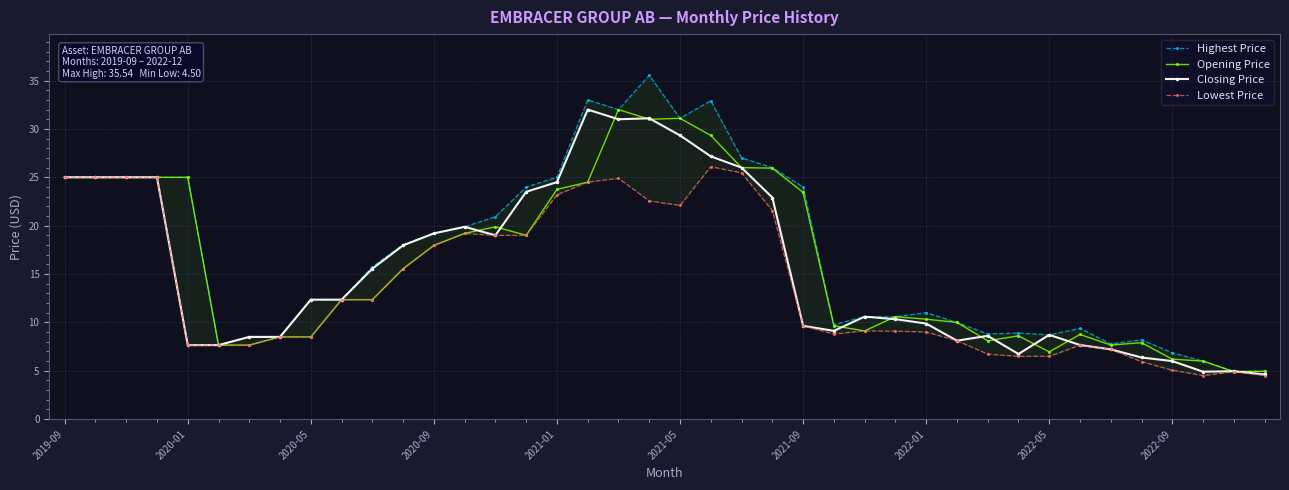

The Opening Price series shows 19.2 at 13. True or false?

True